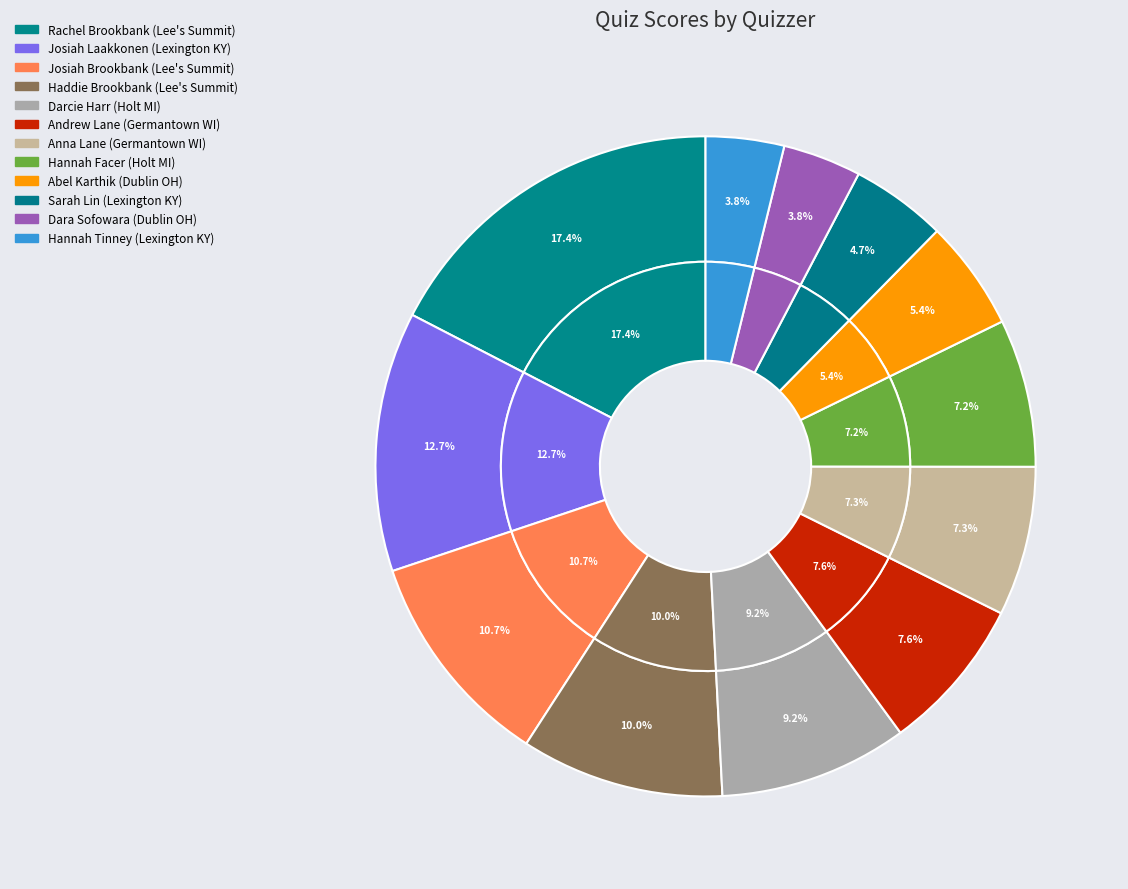

Rank the categories by value from highest to lowest.

Rachel Brookbank (Lee's Summit), Josiah Laakkonen (Lexington KY), Josiah Brookbank (Lee's Summit), Haddie Brookbank (Lee's Summit), Darcie Harr (Holt MI), Andrew Lane (Germantown WI), Anna Lane (Germantown WI), Hannah Facer (Holt MI), Abel Karthik (Dublin OH), Sarah Lin (Lexington KY), Dara Sofowara (Dublin OH), Hannah Tinney (Lexington KY)